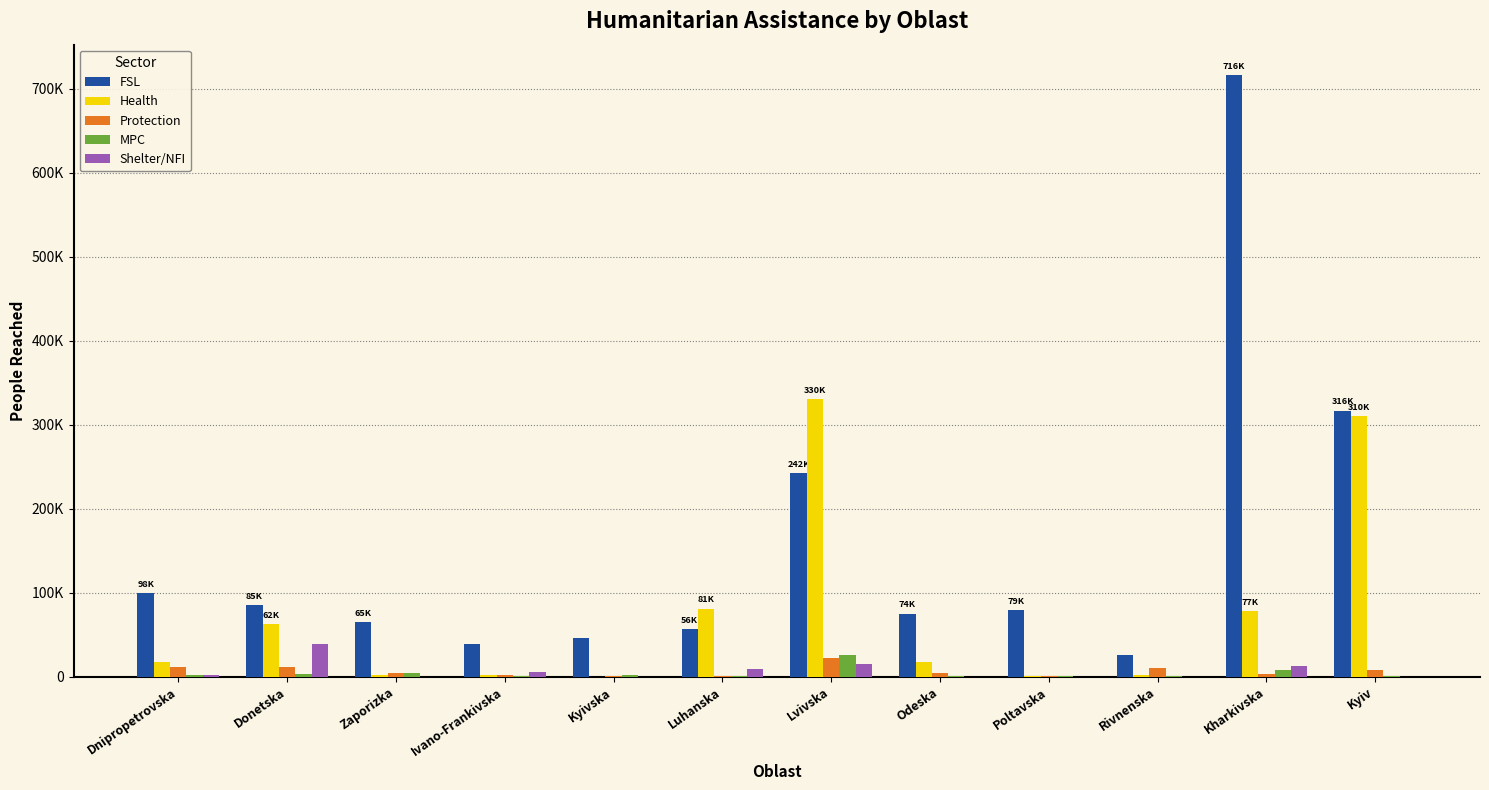

The Health series shows 2668 at Zaporizka. True or false?

False